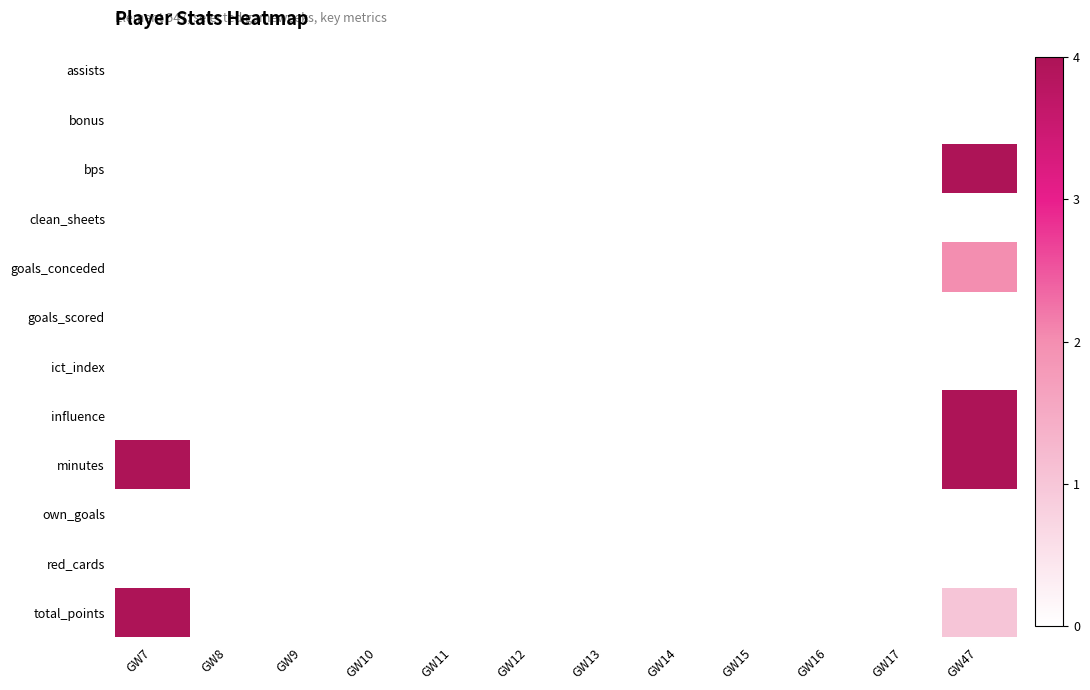

At how many categories does at least one series exceed 5?

2